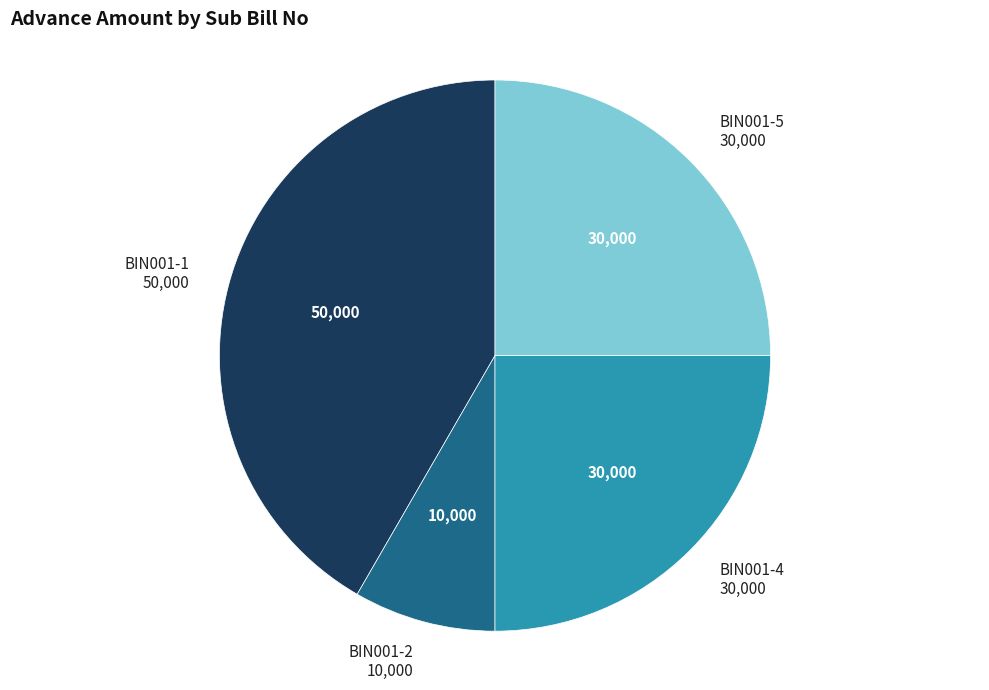

Is there a majority slice in this chart?

No